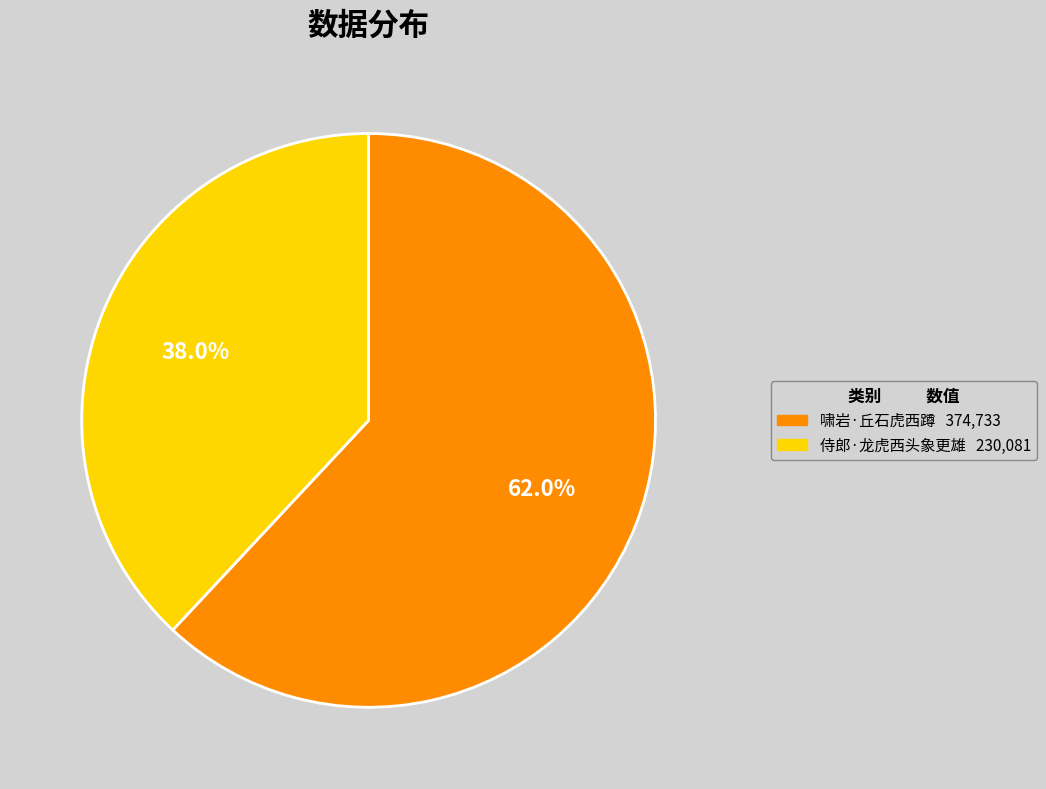

Which slice is the smallest?

侍郎·龙虎西头象更雄